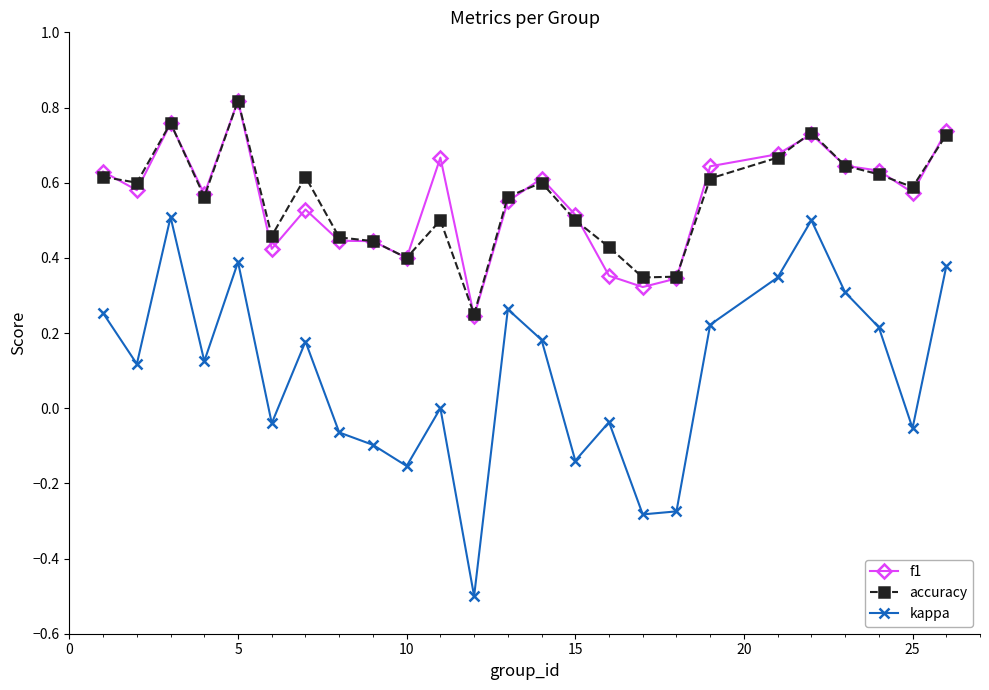

What is the minimum value shown in the chart?

-0.5